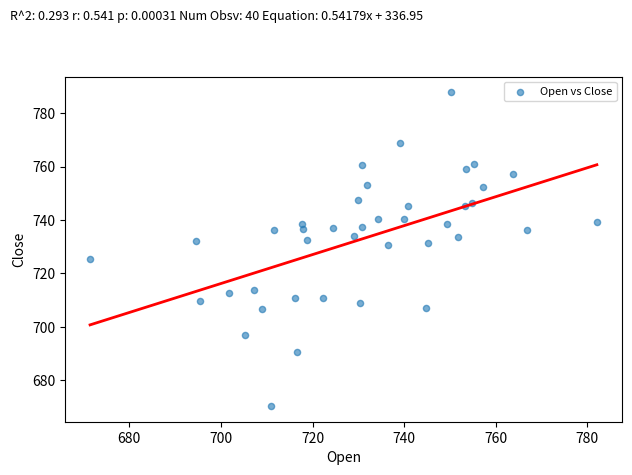

What is the range of Y values (max minus min)?

117.4